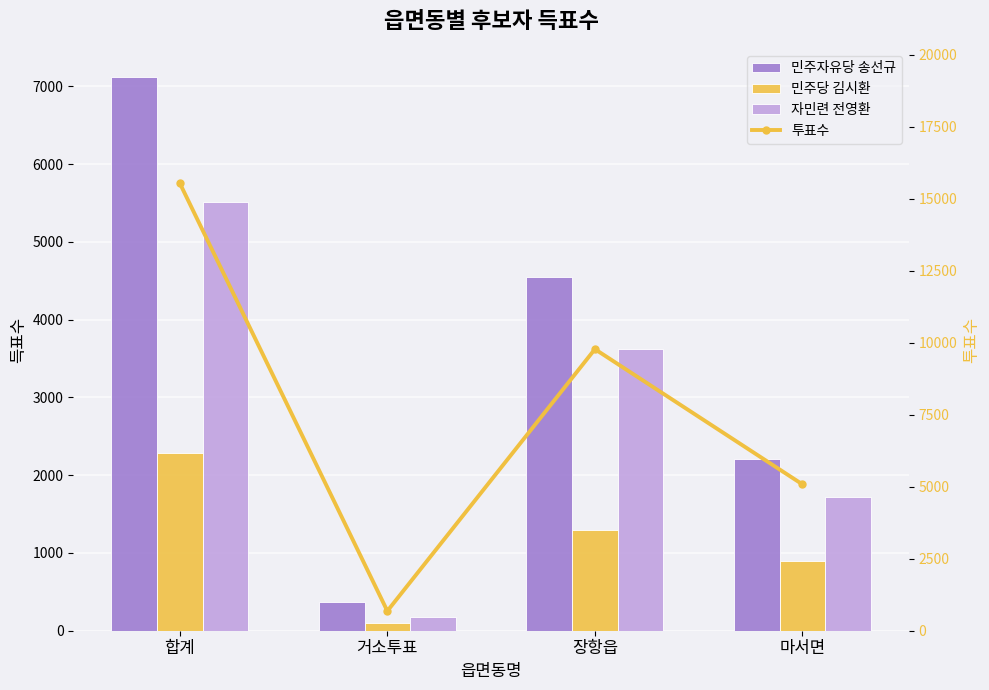

Reading left to right, transcribe all the data shown in this chart.

민주자유당 송선규: 7128	367	4552	2209
민주당 김시환: 2285	97	1296	892
자민련 전영환: 5517	171	3627	1719
투표수: 15544	684	9778	5082